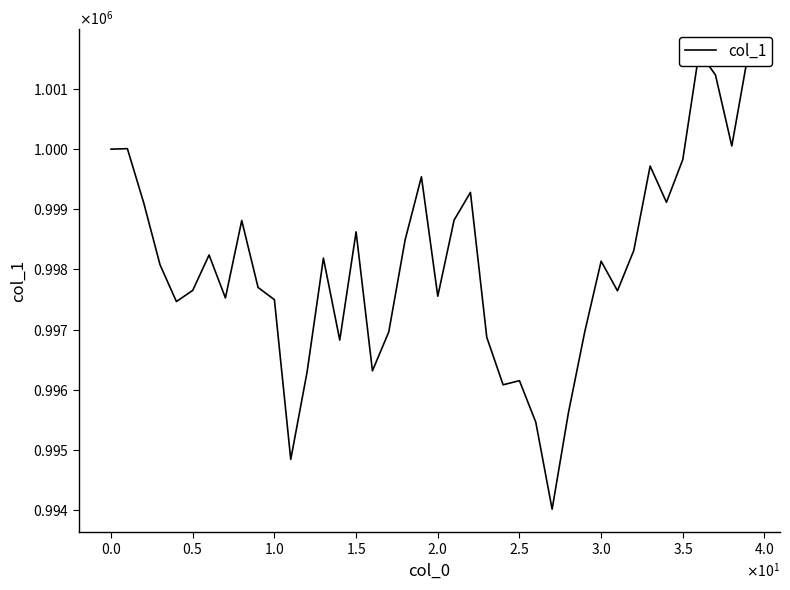

What is the sum of all values?

39922201.4